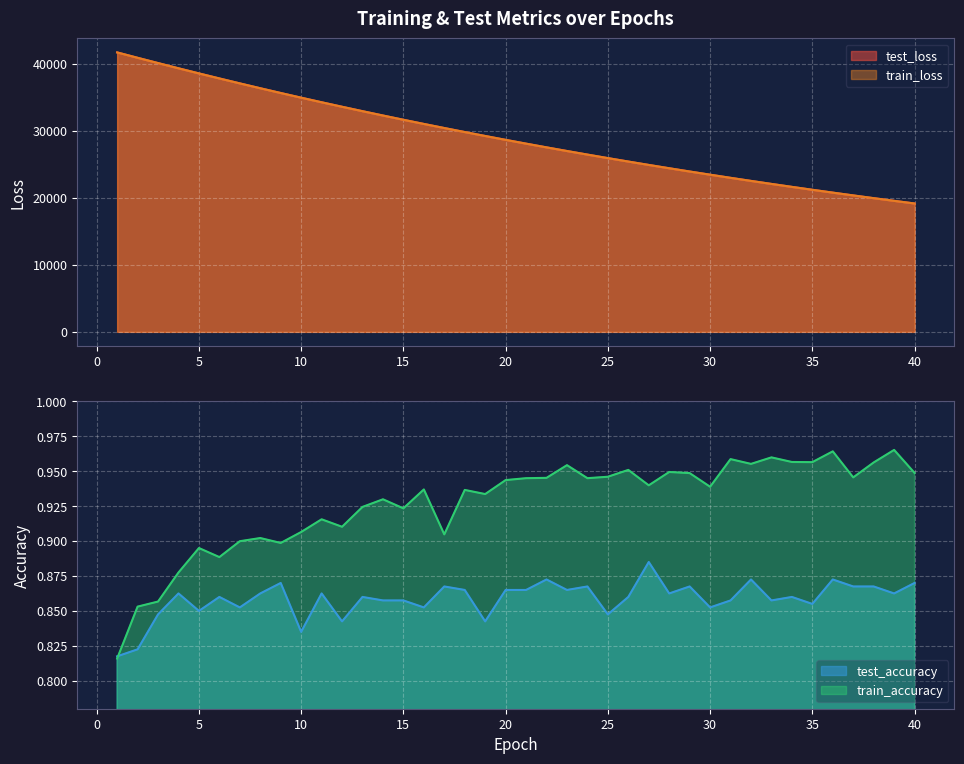

The test_accuracy series shows 0.8 at 25. True or false?

True